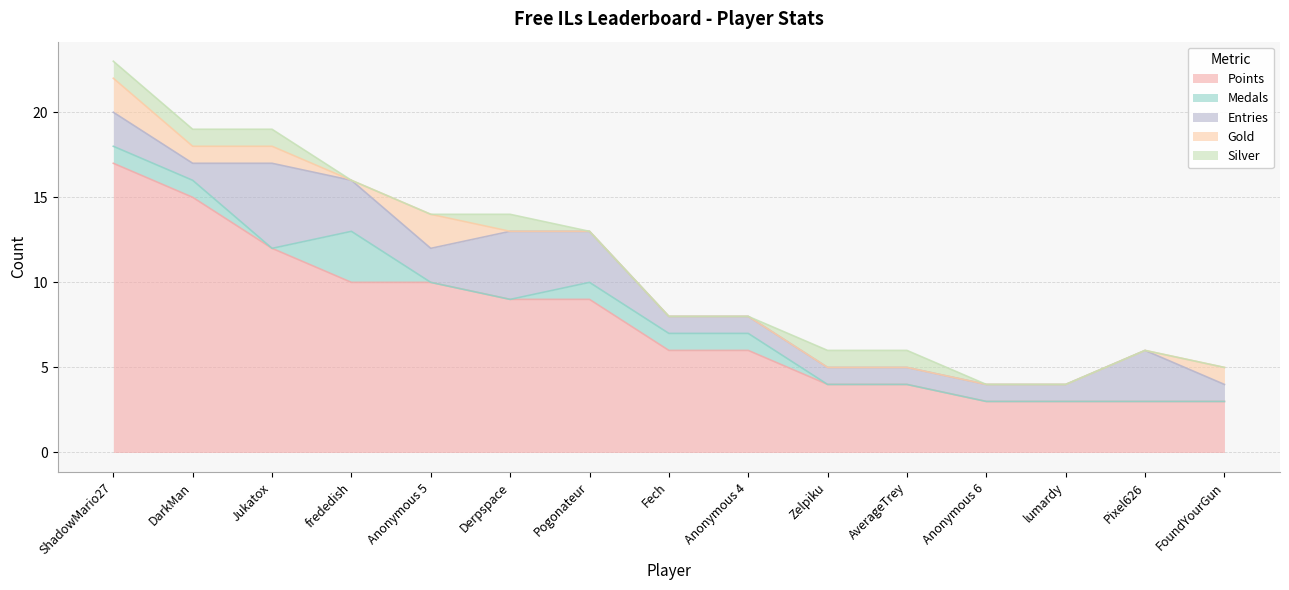

At which label does Points reach its peak?

ShadowMario27